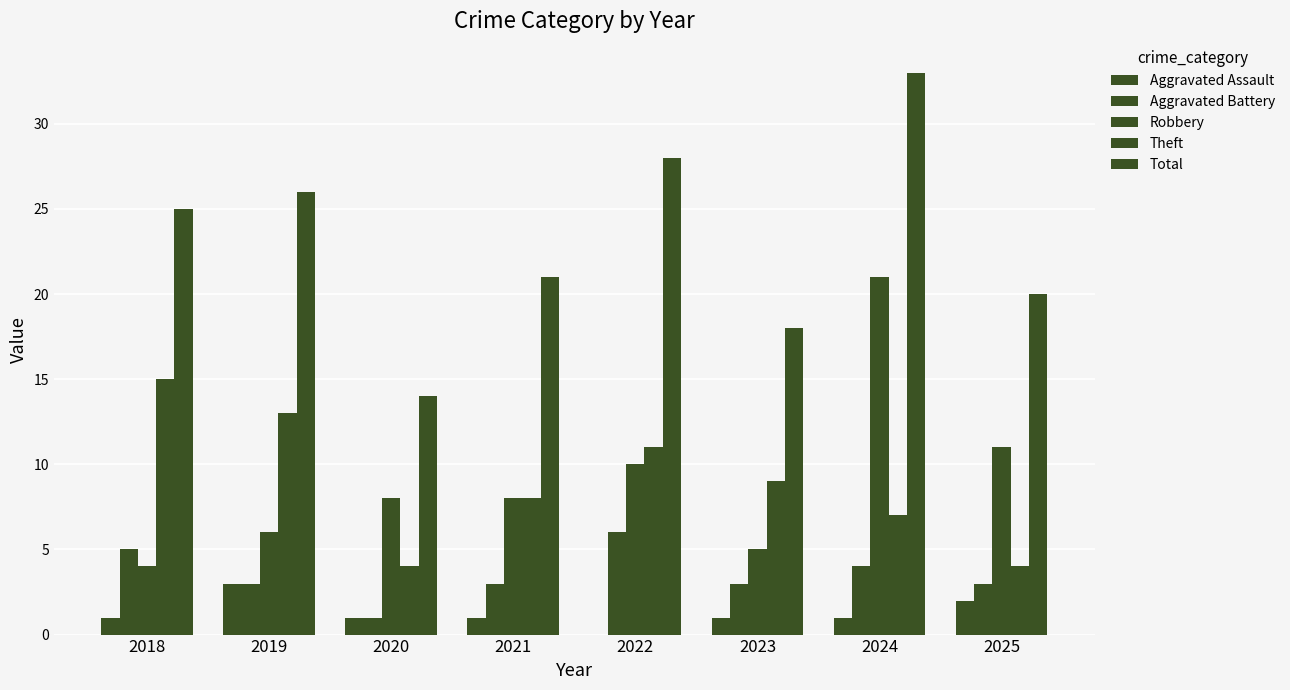

How many categories are shown in the chart?

8